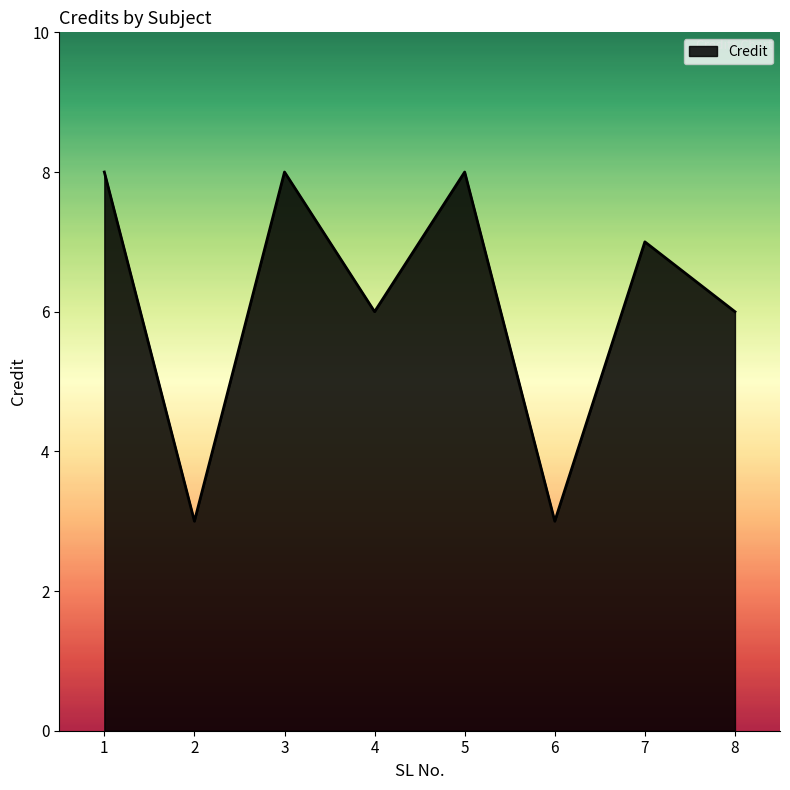

Does the chart have visible grid lines?

No